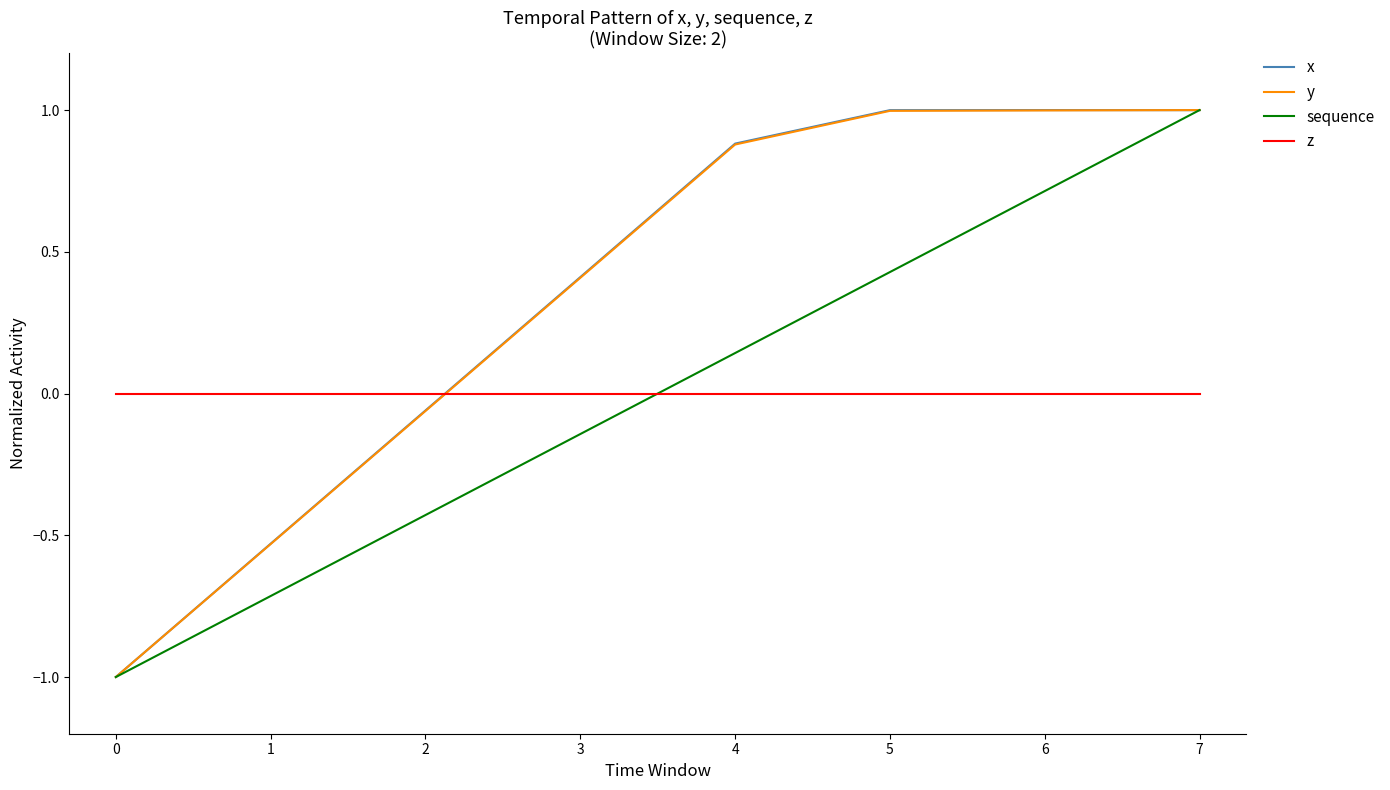

List the labels in order of sequence value, largest first.

7, 6, 5, 4, 3, 2, 1, 0